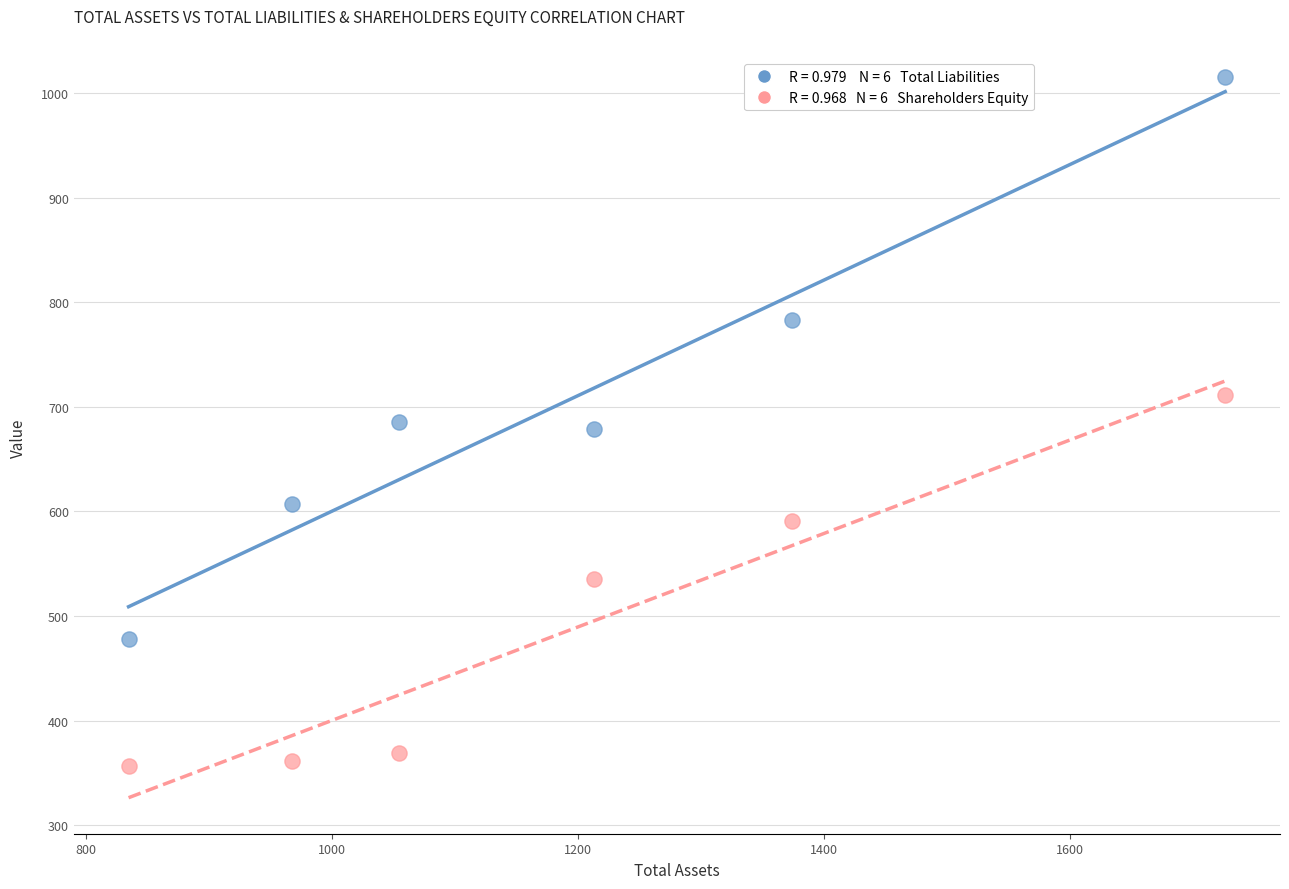

Across all data points, what is the range of X values (max minus min)?

891